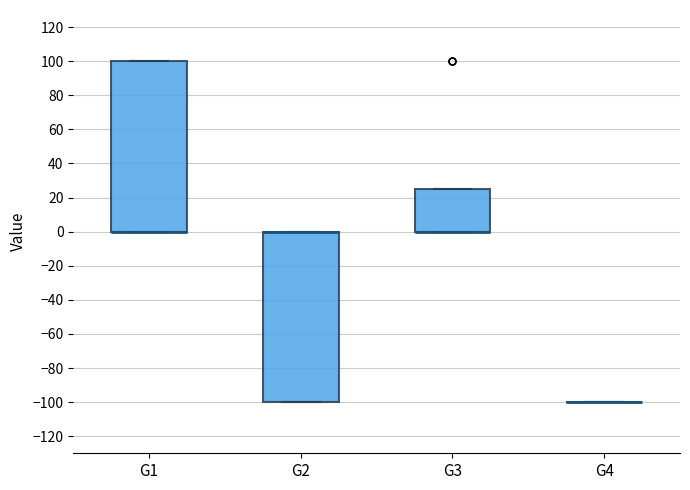

Where is the lower edge of the box for G2 on the y-axis? The values are not printed on the chart, so give them approximately, as read against the axis.

-100